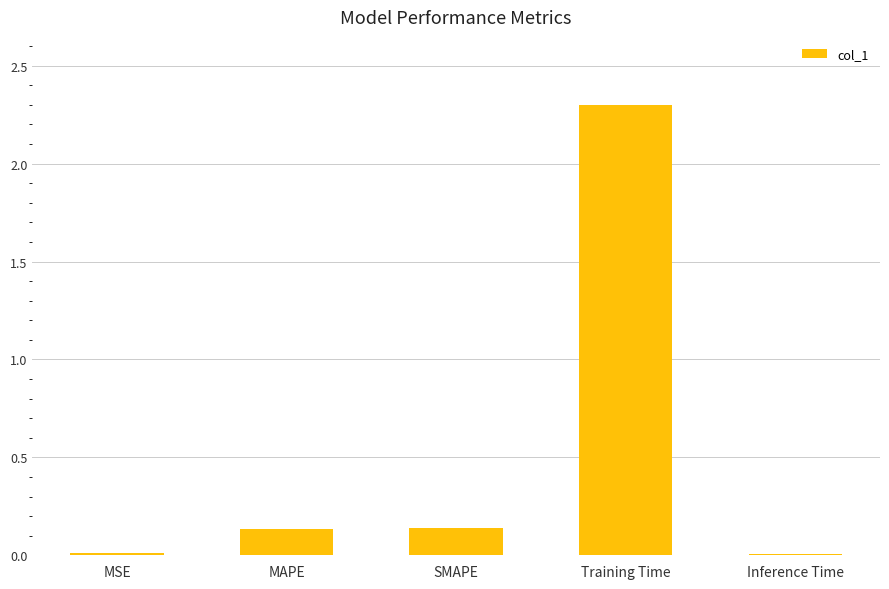

How many bars are there in total?

5